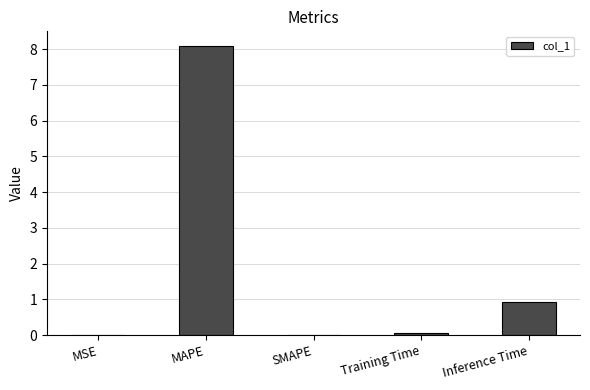

What is the maximum value shown in the chart?

8.1